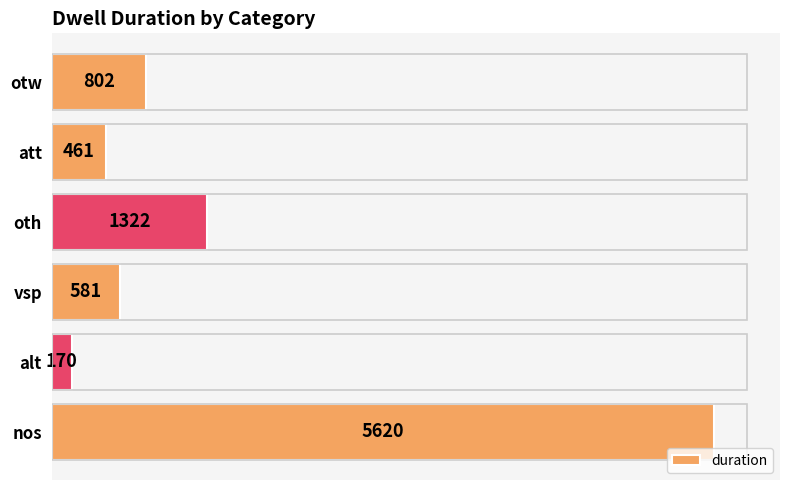

The chart shows a value of 1833 at nos. True or false?

False